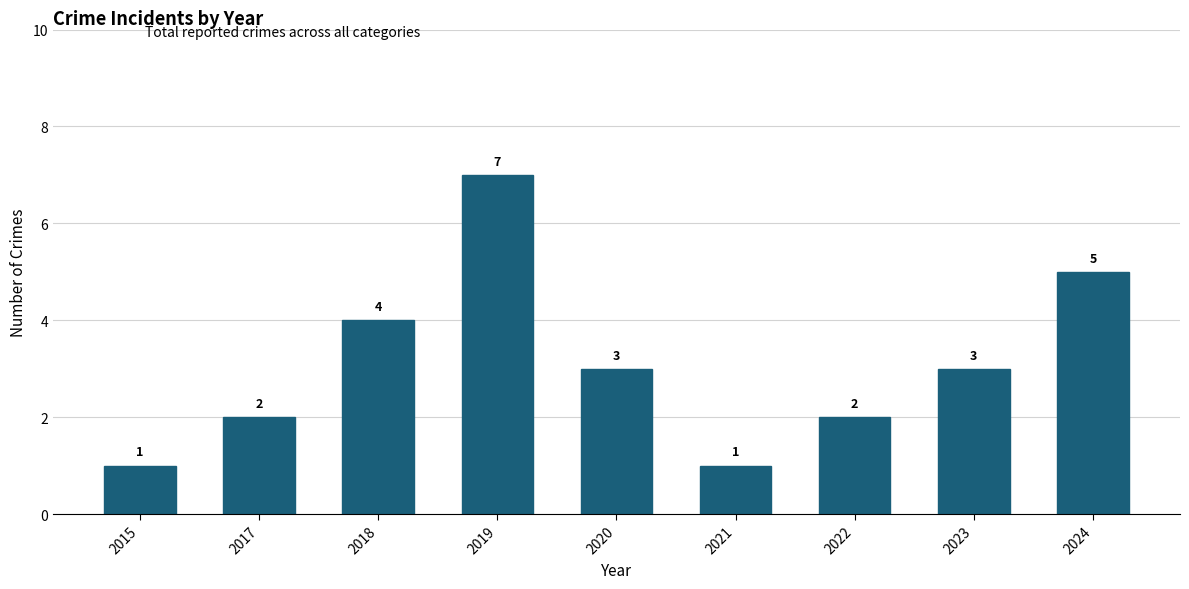

True or false: the data shows 2 at 2022.

True